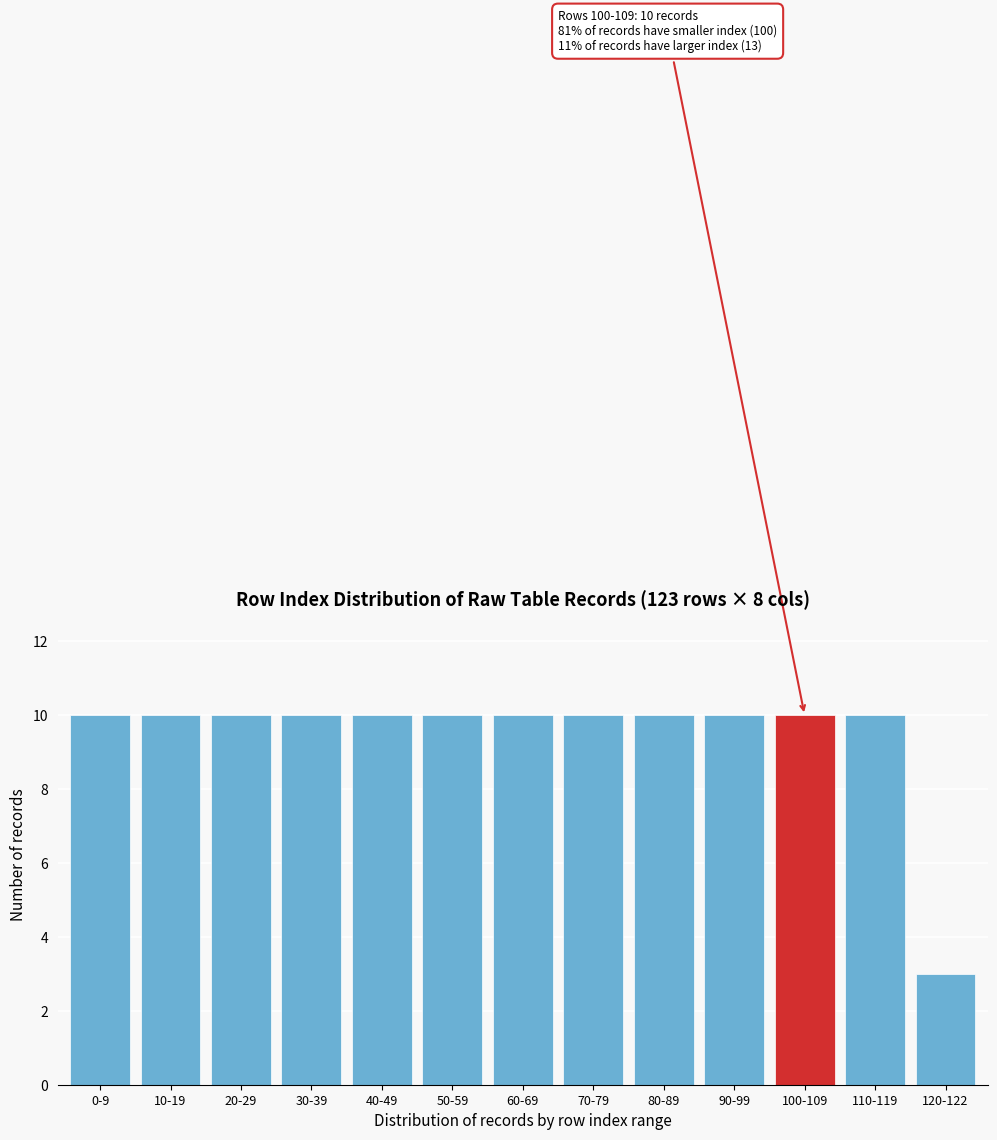

Reading left to right, transcribe all the data shown in this chart.

10	10	10	10	10	10	10	10	10	10	10	10	3